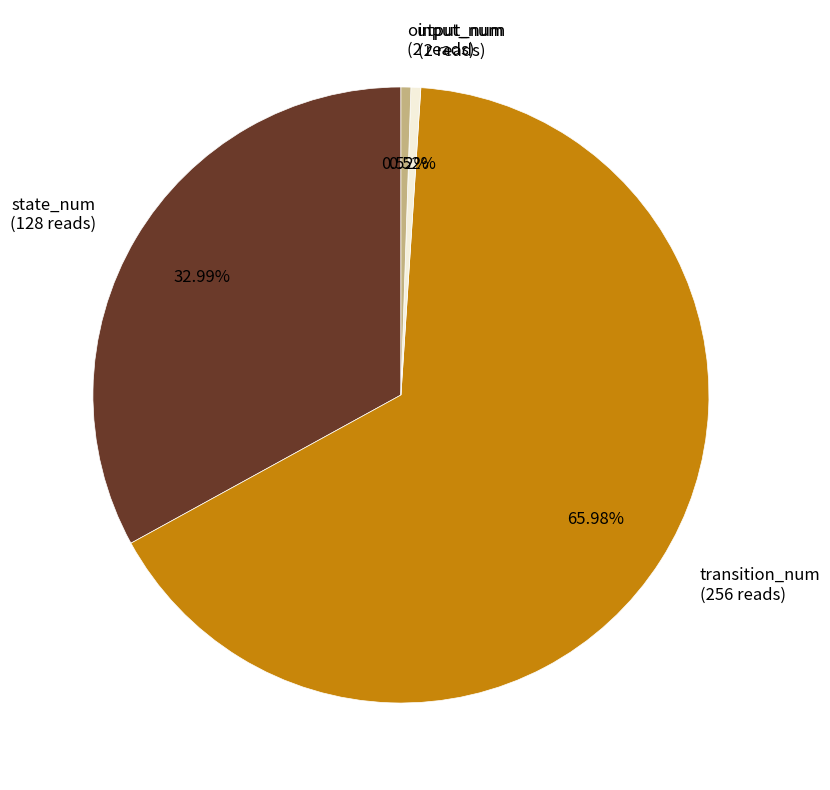

To the nearest percent, what percentage of the pie is input_num?

1%